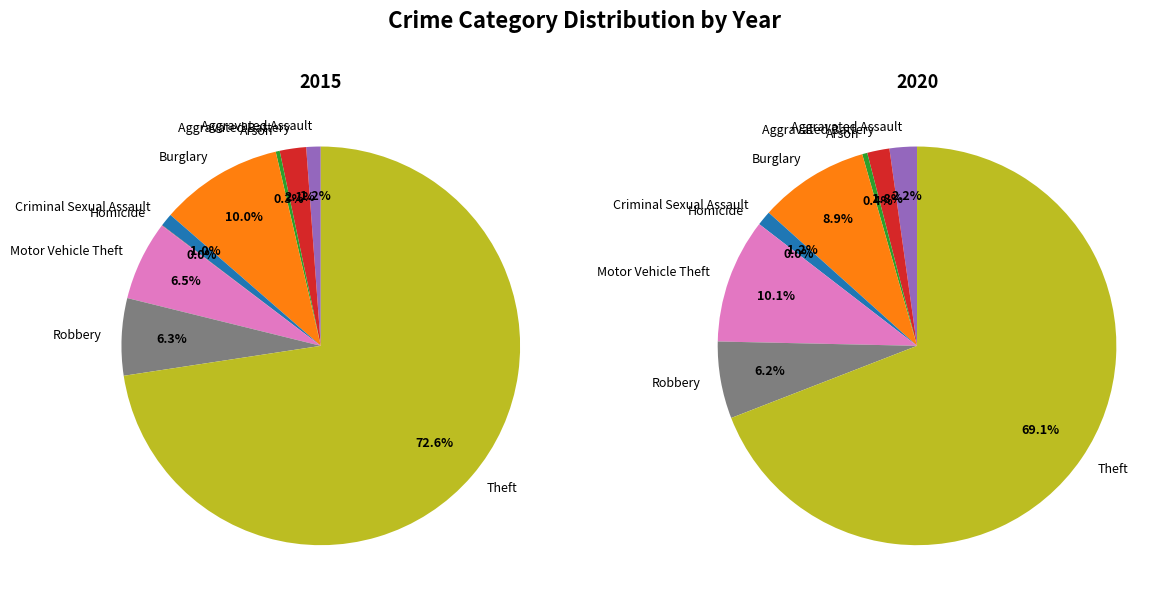

How many slices are in this pie chart?

9